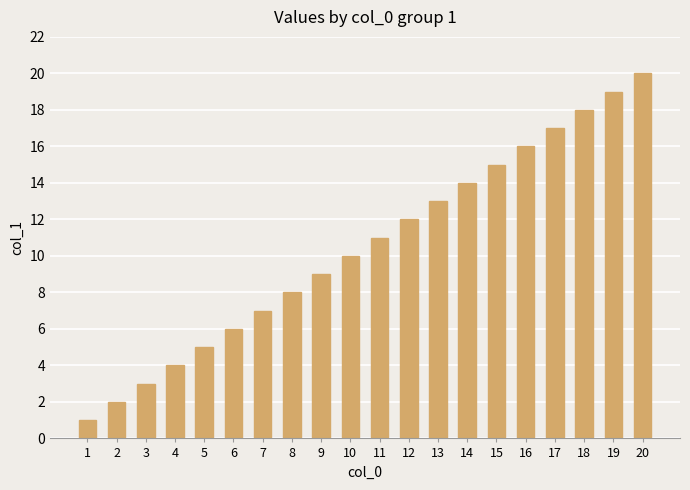

Where is the data nearest to the value 10?

10